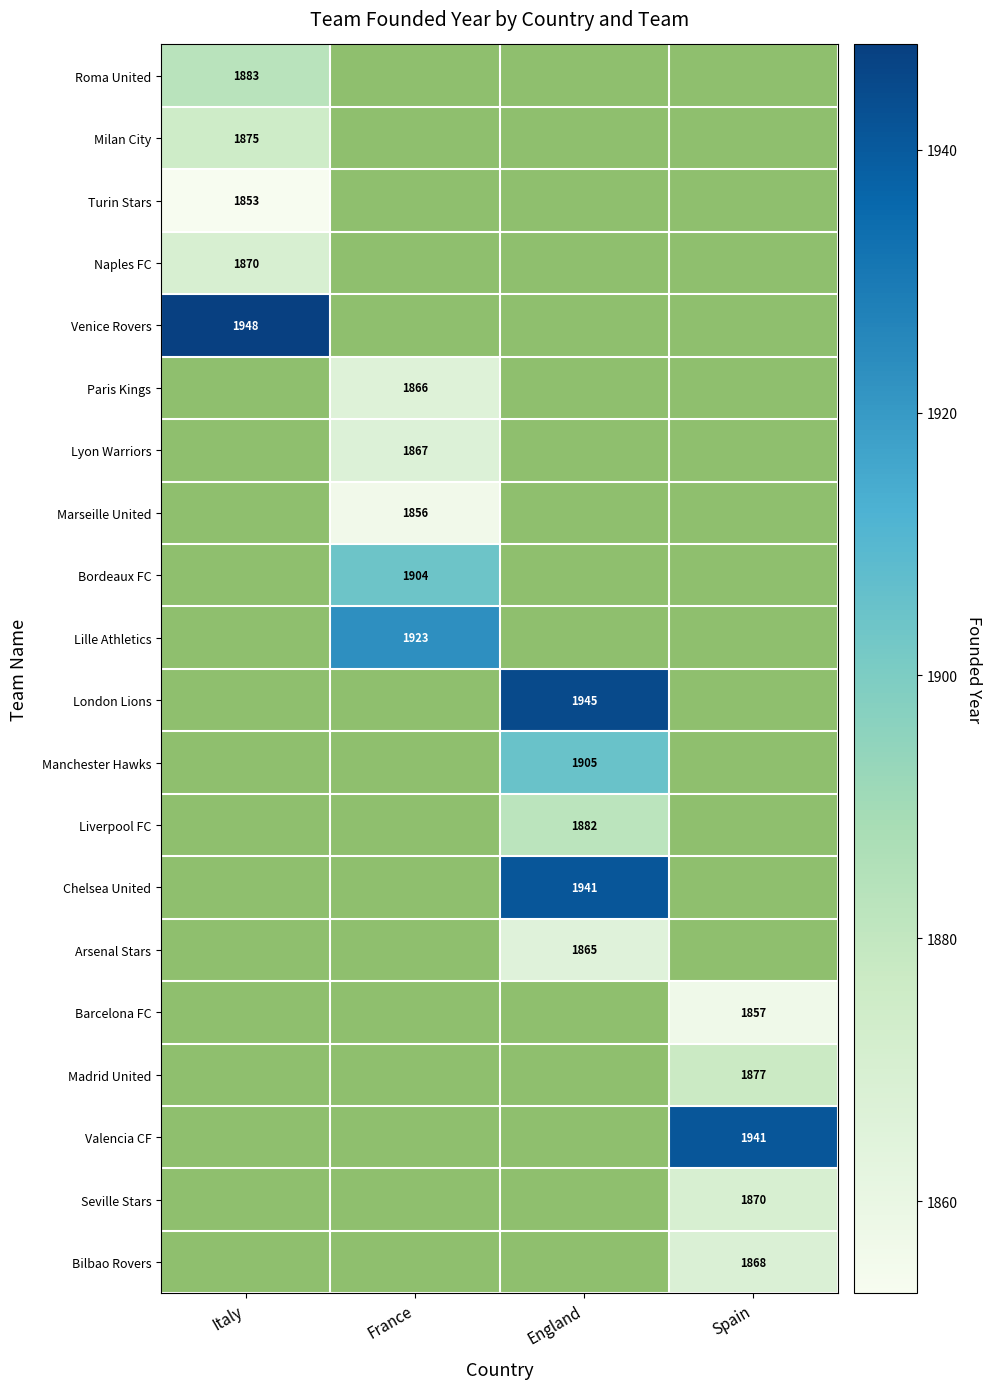

True or false: Valencia CF has a value of 1941 at Spain.

True